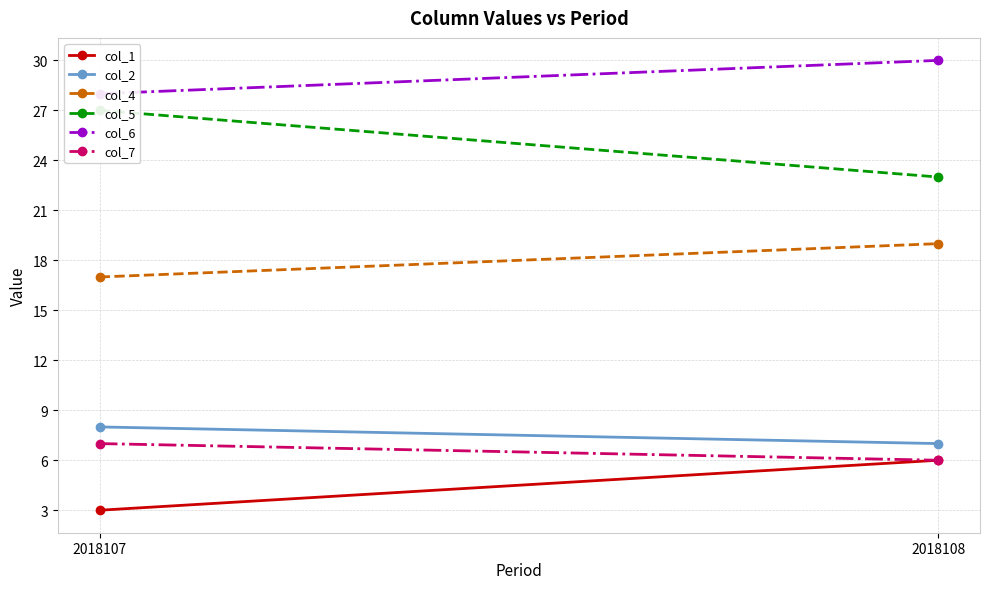

What is the difference between the col_5 values at 2018108 and 2018107?

4